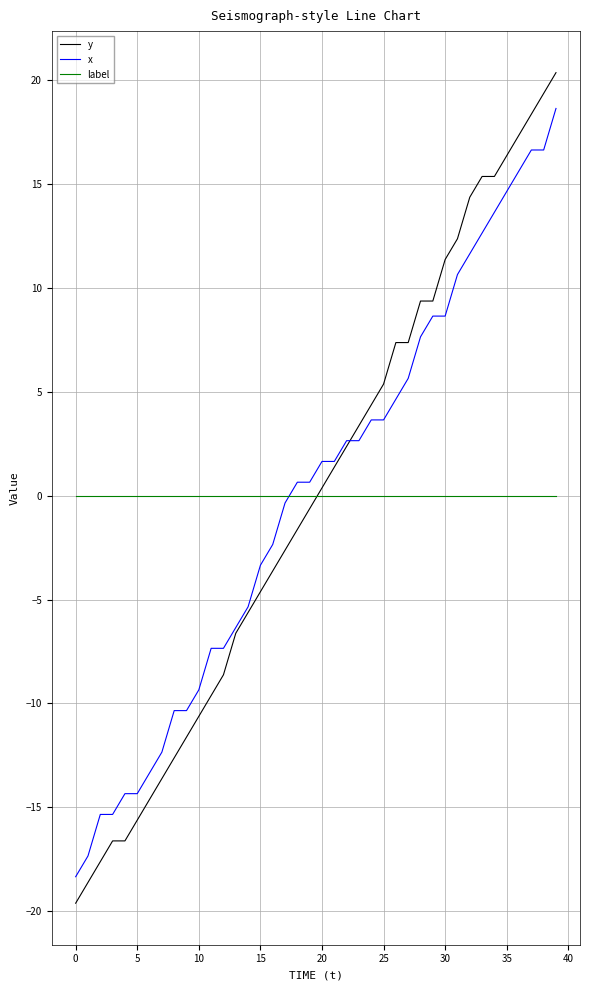

What is the minimum value shown in the chart?

-19.6